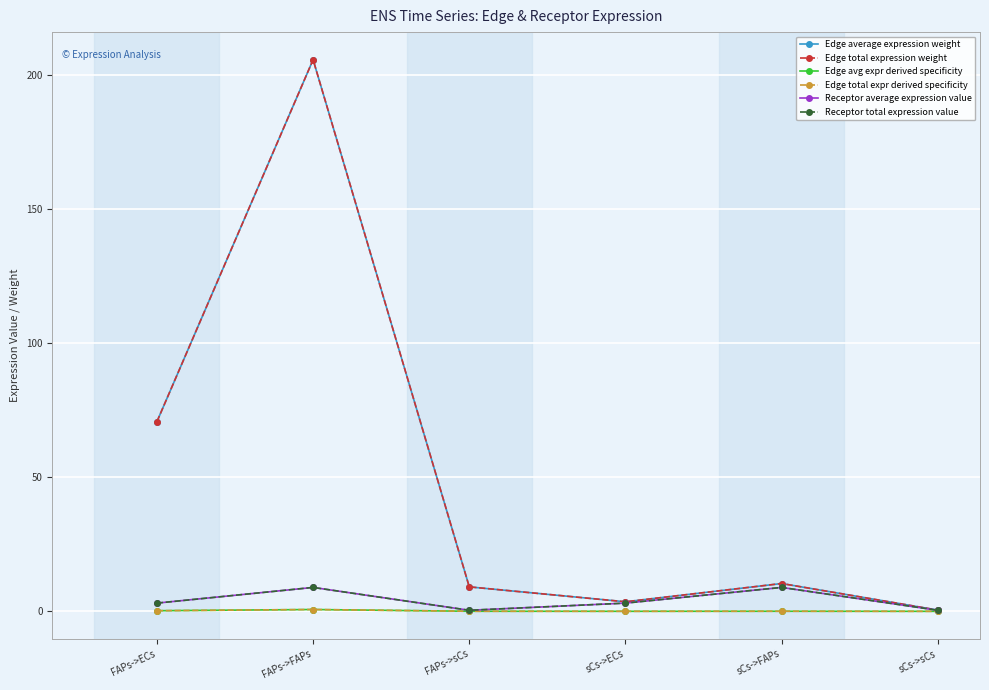

Rank the series by their maximum value, from lowest to highest.

Edge avg expr derived specificity, Edge total expr derived specificity, Receptor average expression value, Receptor total expression value, Edge average expression weight, Edge total expression weight